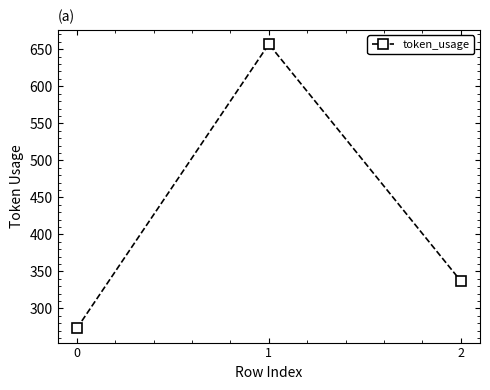

What is the maximum value shown in the chart?

657